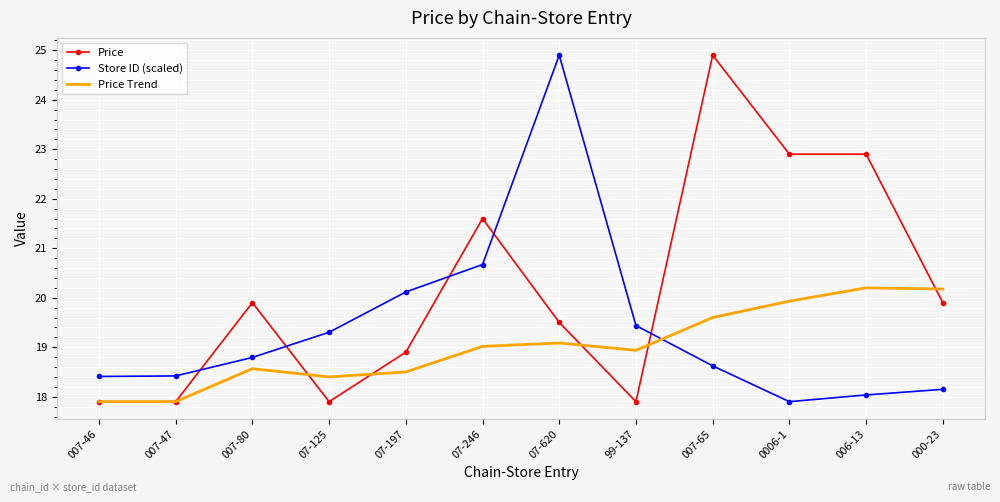

How many categories are shown in the chart?

12